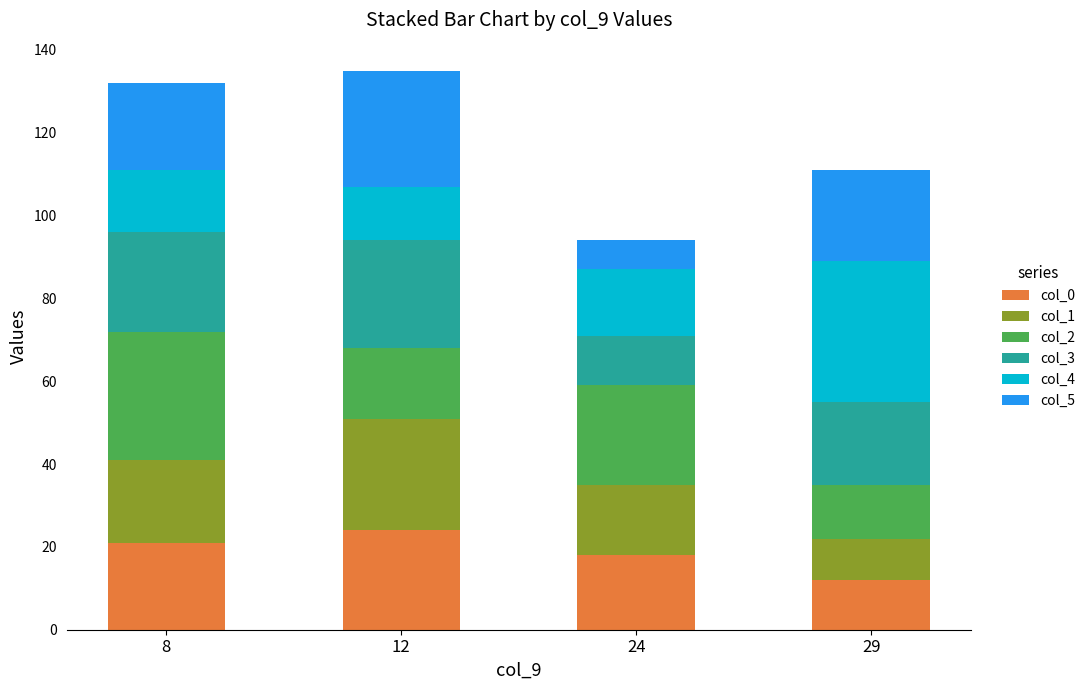

What is the average value of the col_0 series?

19